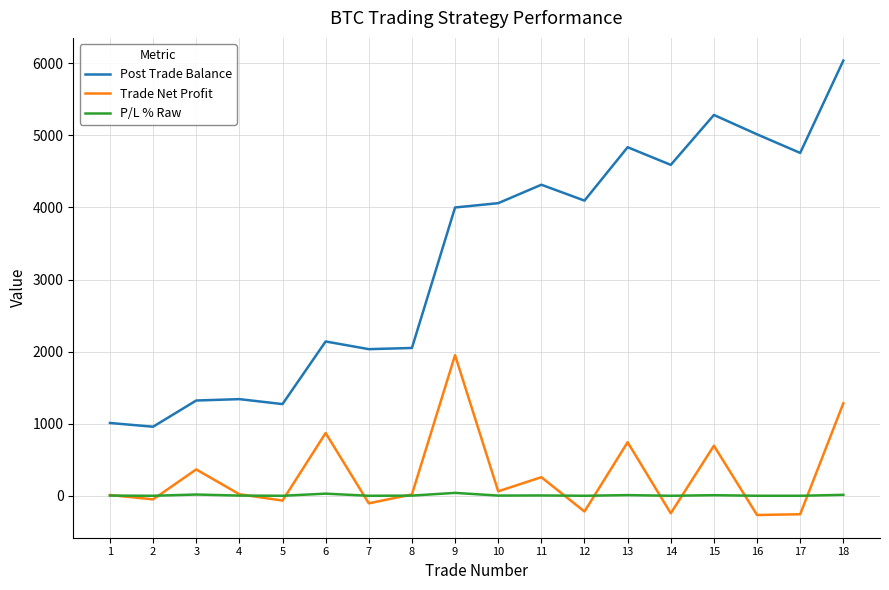

Rank the series by their maximum value, from highest to lowest.

Post Trade Balance, Trade Net Profit, P/L % Raw